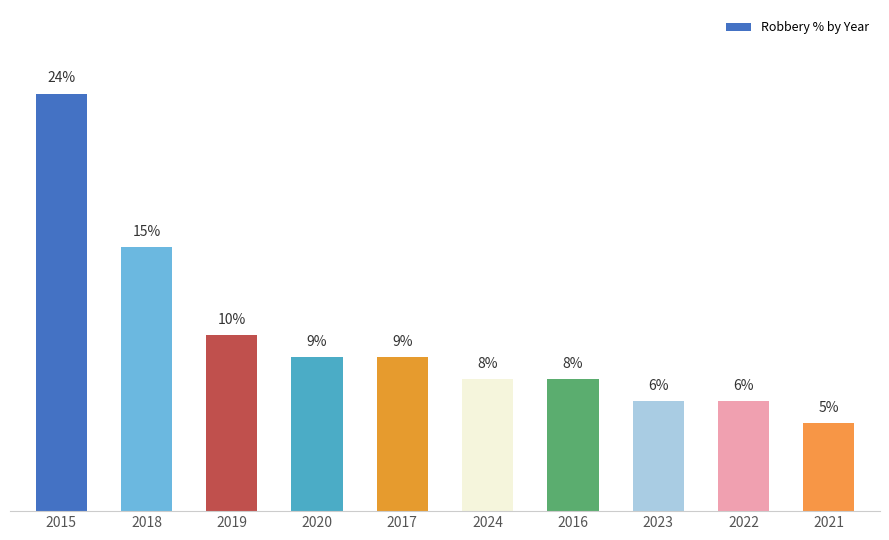

The value at 2023 is 9.1. True or false?

False